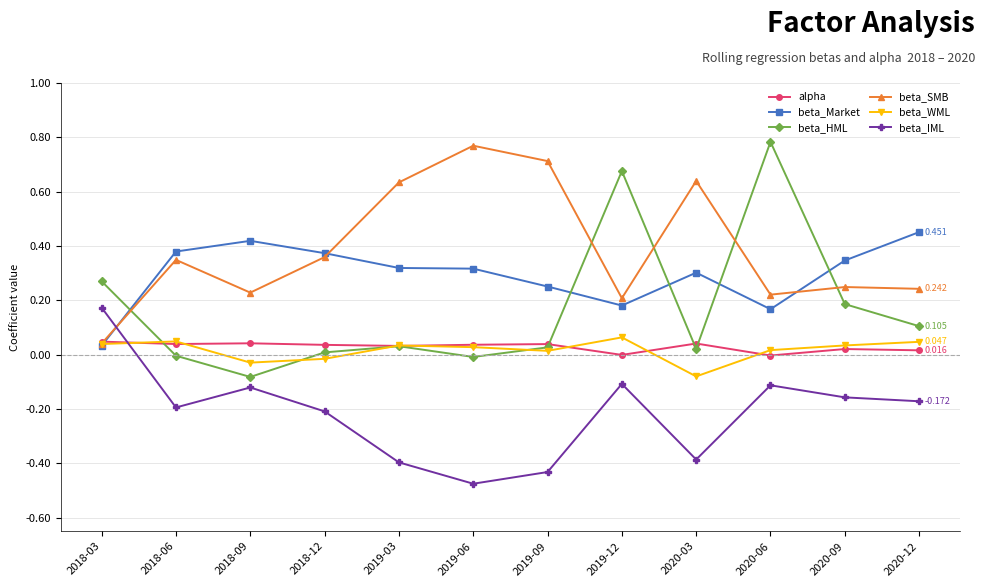

What position from the left is 2020-12?

12